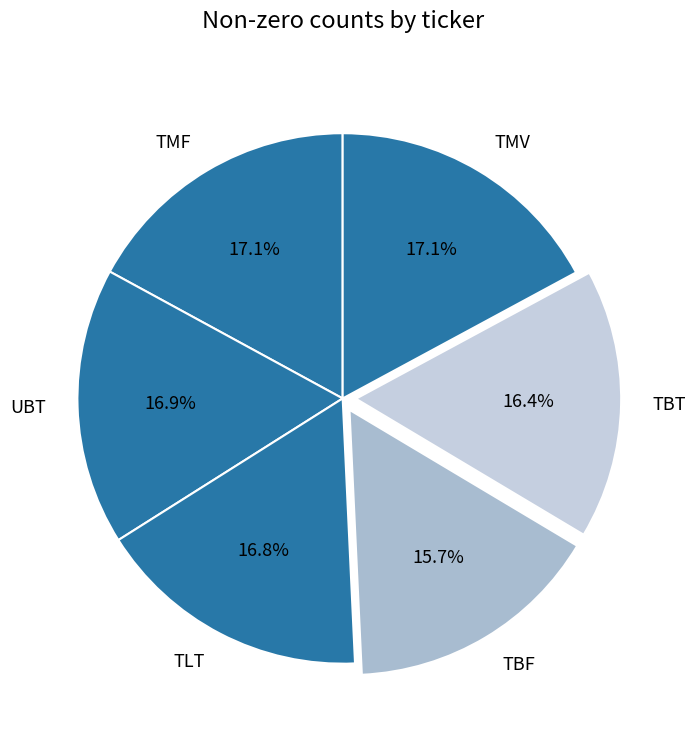

How many slices are in this pie chart?

6